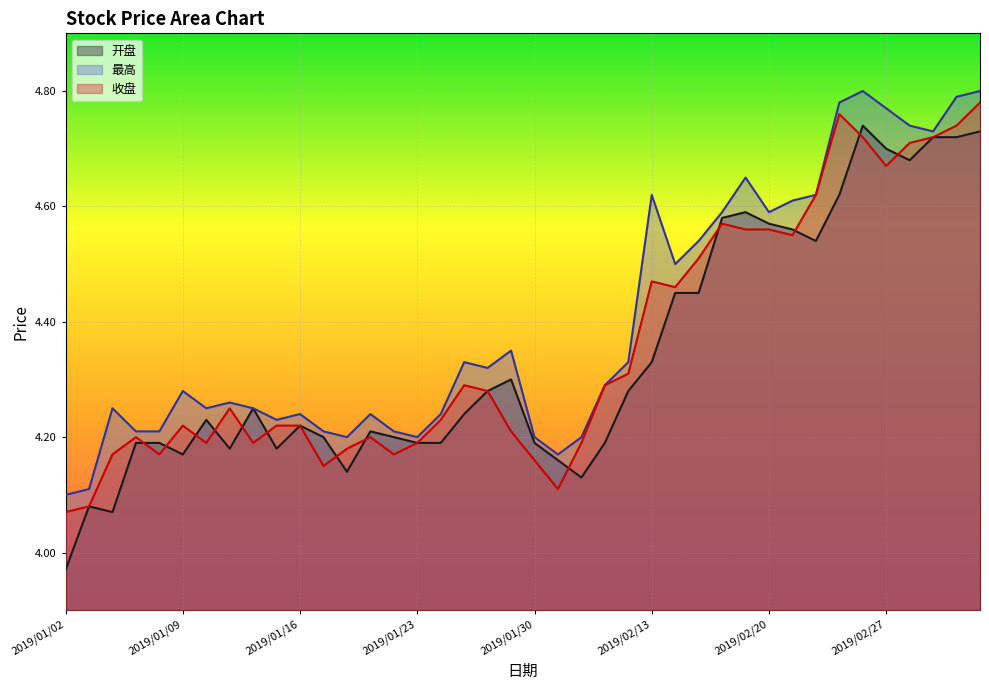

What is the sum of all 最高 values?

176.0